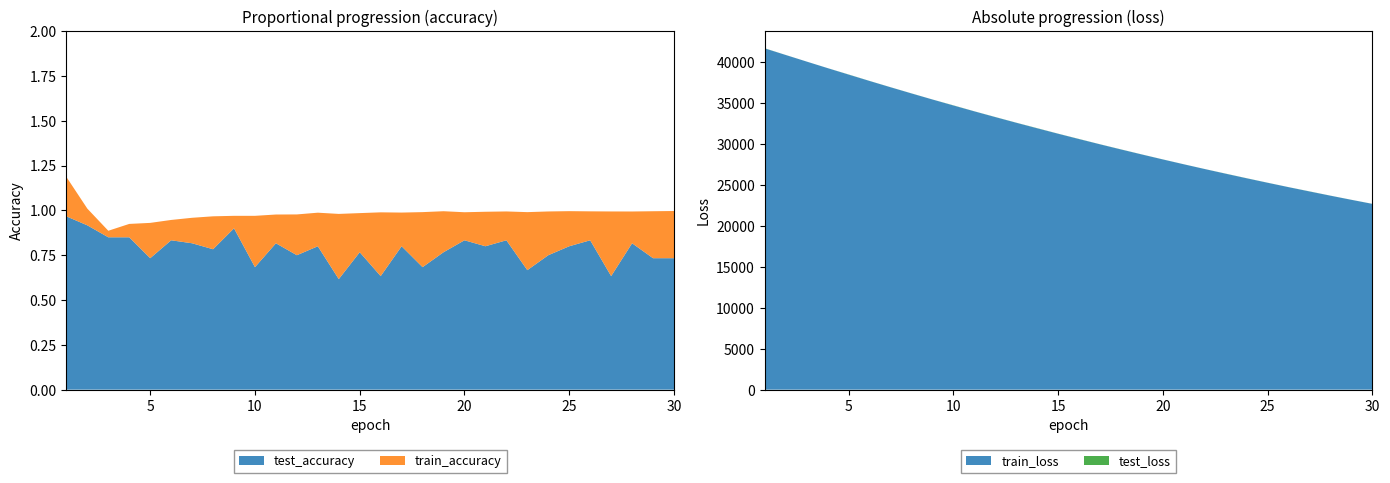

Reading left to right, extract all data points from this chart.

train_loss: 41706.7	40899.9	40094.2	39295.0	38506.2	37727.2	36959.8	36204.9	35462.5	34733.2	34016.1	33312.3	32621.3	31943.3	31277.8	30624.7	29984.0	29355.5	28739.1	28134.7	27542.0	26960.9	26391.1	25832.3	25284.5	24747.5	24221.2	23705.2	23199.4	22703.7
test_loss: 41691.8	40894.5	40096.9	39298.4	38521.7	37734.4	36967.4	36213.2	35467.2	34751.0	34023.5	33324.1	32631.3	31961.4	31287.4	30638.7	29991.4	29367.2	28748.2	28141.6	27547.3	26965.6	26401.7	25842.2	25292.5	24752.0	24234.0	23710.6	23204.9	22709.3
train_accuracy: 0.7	0.8	0.9	0.9	0.9	0.9	1.0	1.0	1.0	1.0	1.0	1.0	1.0	1.0	1.0	1.0	1.0	1.0	1.0	1.0	1.0	1.0	1.0	1.0	1.0	1.0	1.0	1.0	1.0	1.0
test_accuracy: 1.0	0.9	0.9	0.9	0.7	0.8	0.8	0.8	0.9	0.7	0.8	0.8	0.8	0.6	0.8	0.6	0.8	0.7	0.8	0.8	0.8	0.8	0.7	0.8	0.8	0.8	0.6	0.8	0.7	0.7